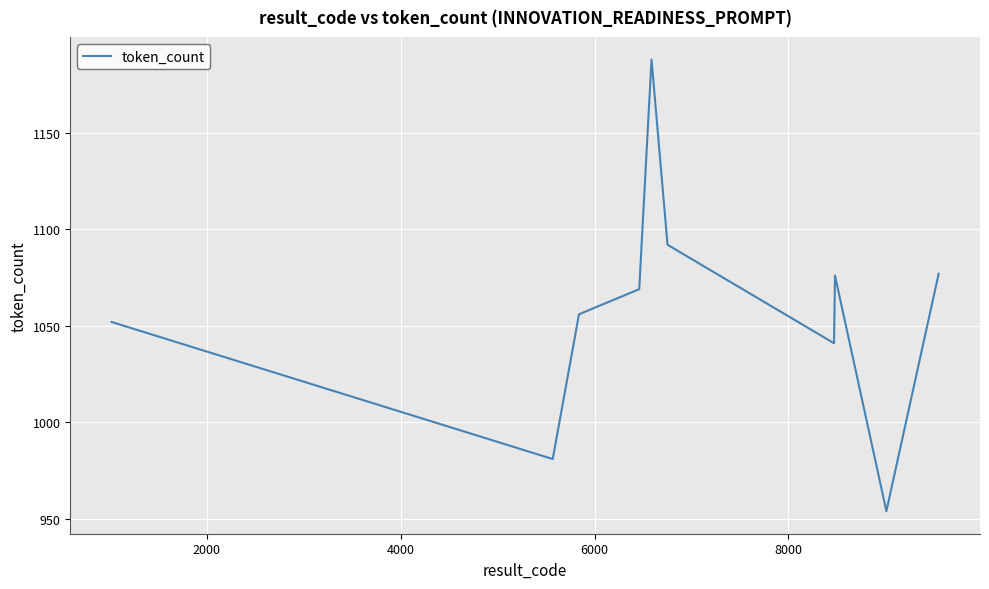

What is the smallest value displayed?

954